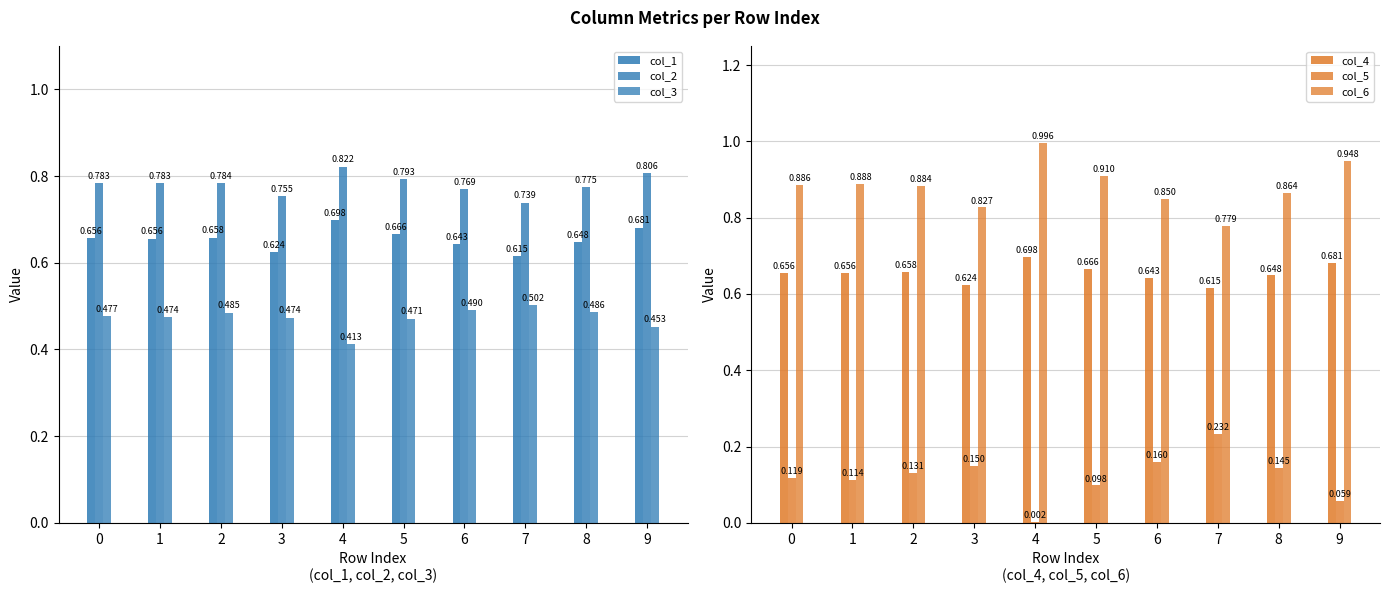

Which label corresponds to the smallest value in the chart?

4